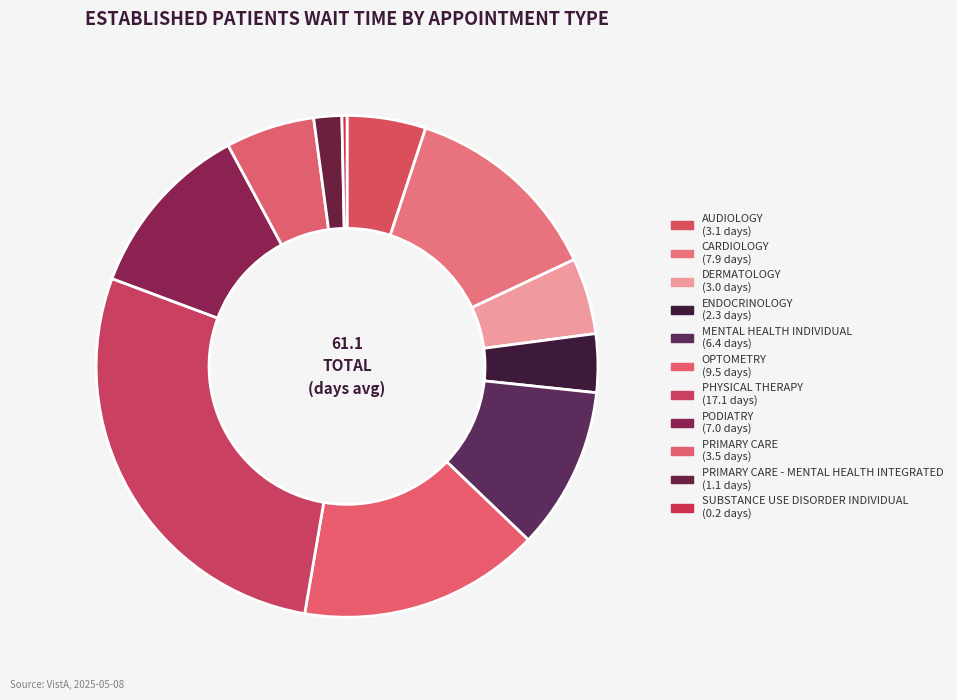

Count the number of slices in the pie.

11